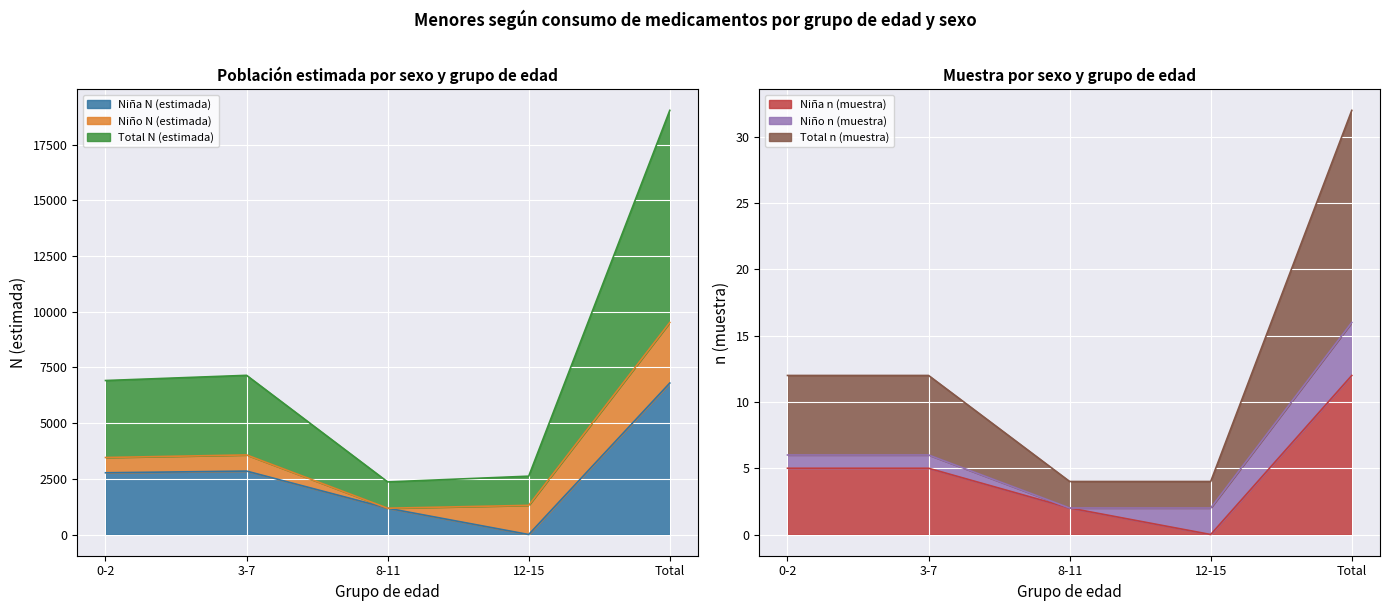

Which has a higher value, 3-7 or 0-2?

3-7